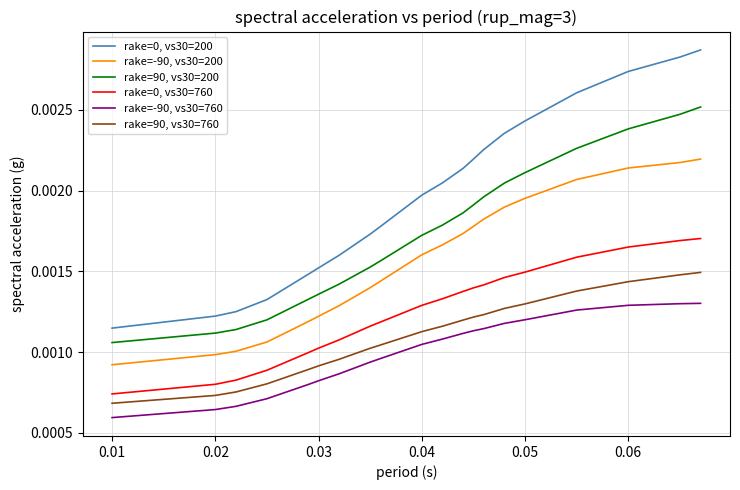

True or false: rake=90, vs30=760 and rake=-90, vs30=760 intersect in this chart.

False